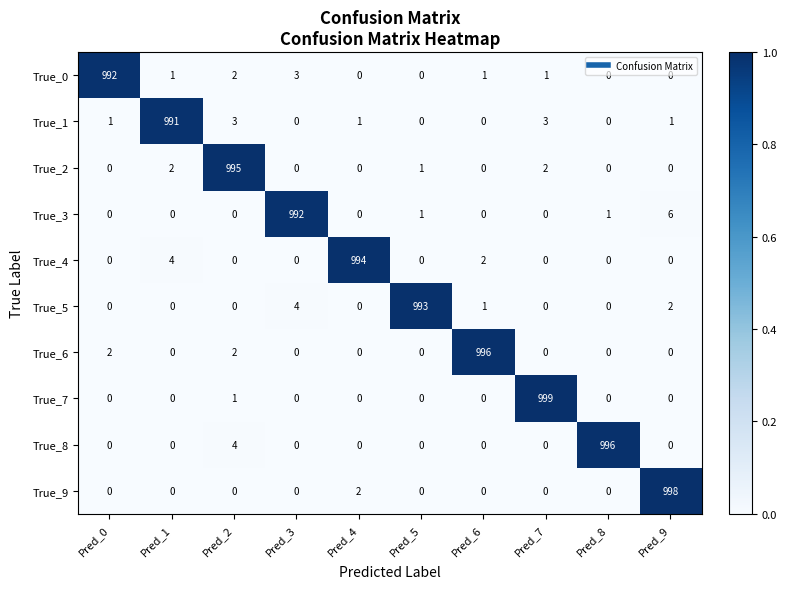

Which category has the highest value in the True_9 series?

Pred_9